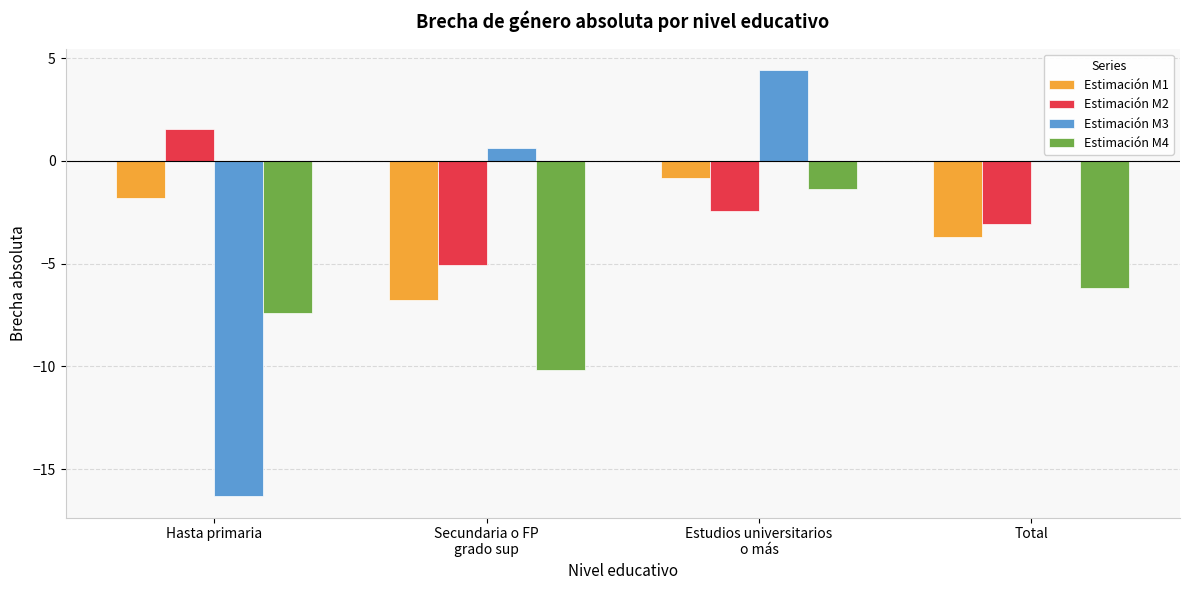

What is the average value of the Estimación M1 series?

-3.3